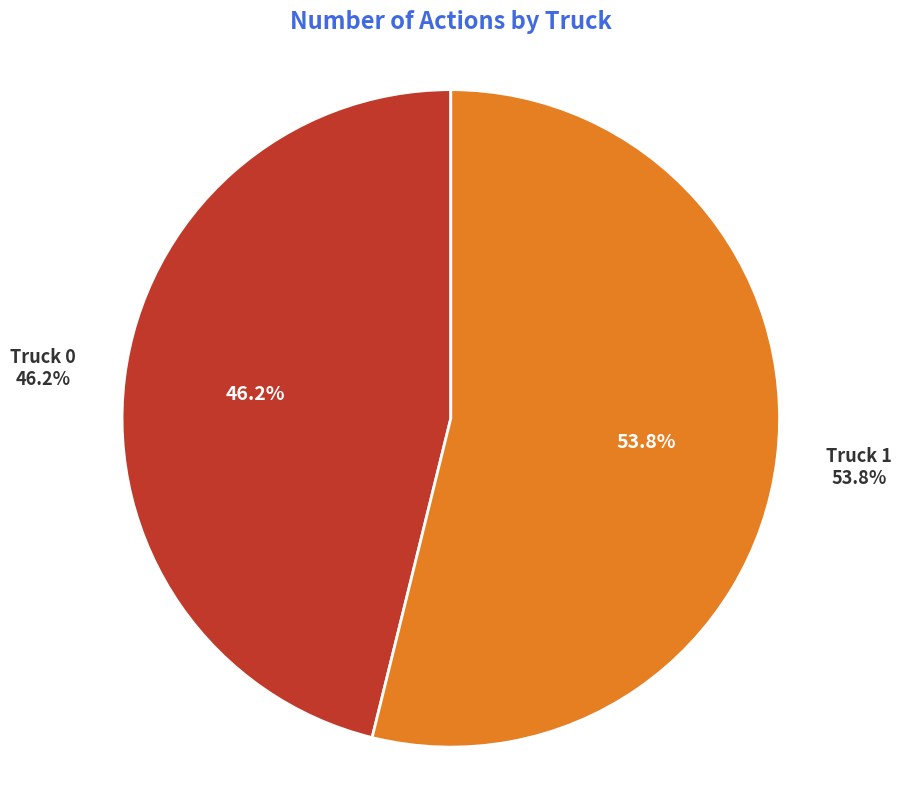

Count the number of slices in the pie.

2